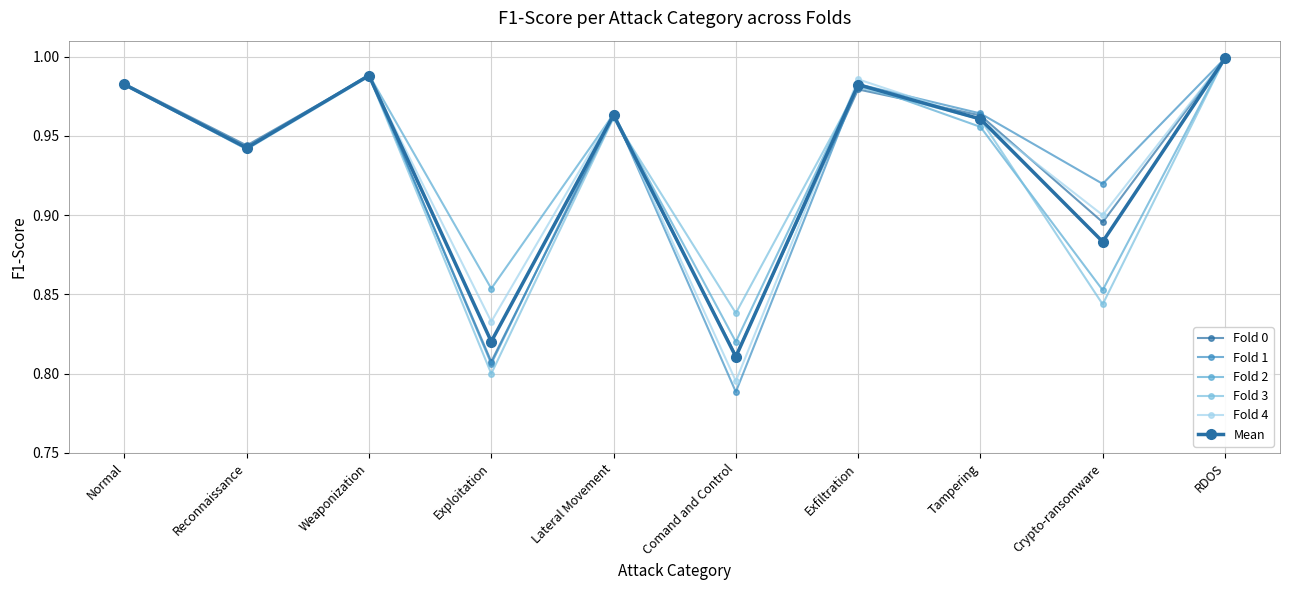

Between which two adjacent categories do Fold 3 and Fold 1 first intersect?

Reconnaissance and Weaponization